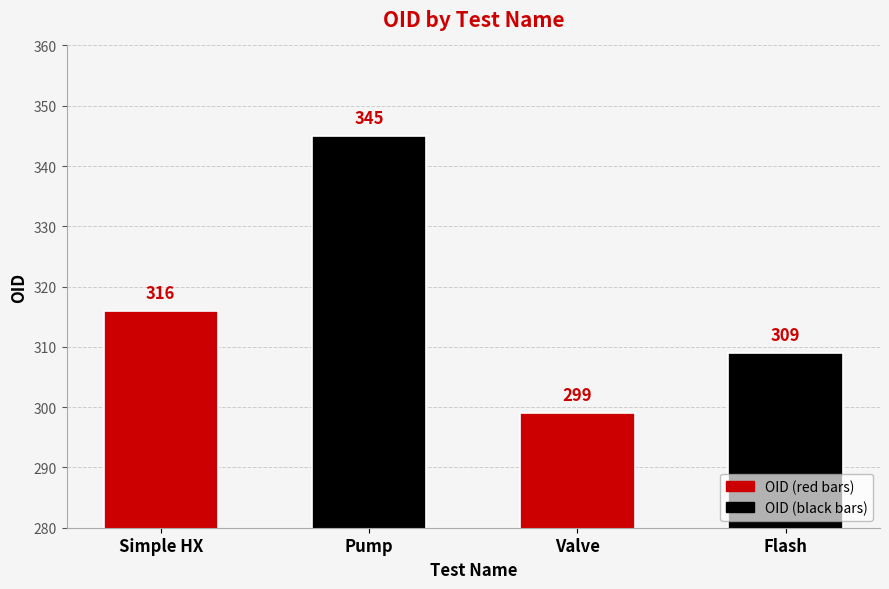

Reading left to right, extract all data points from this chart.

316	345	299	309